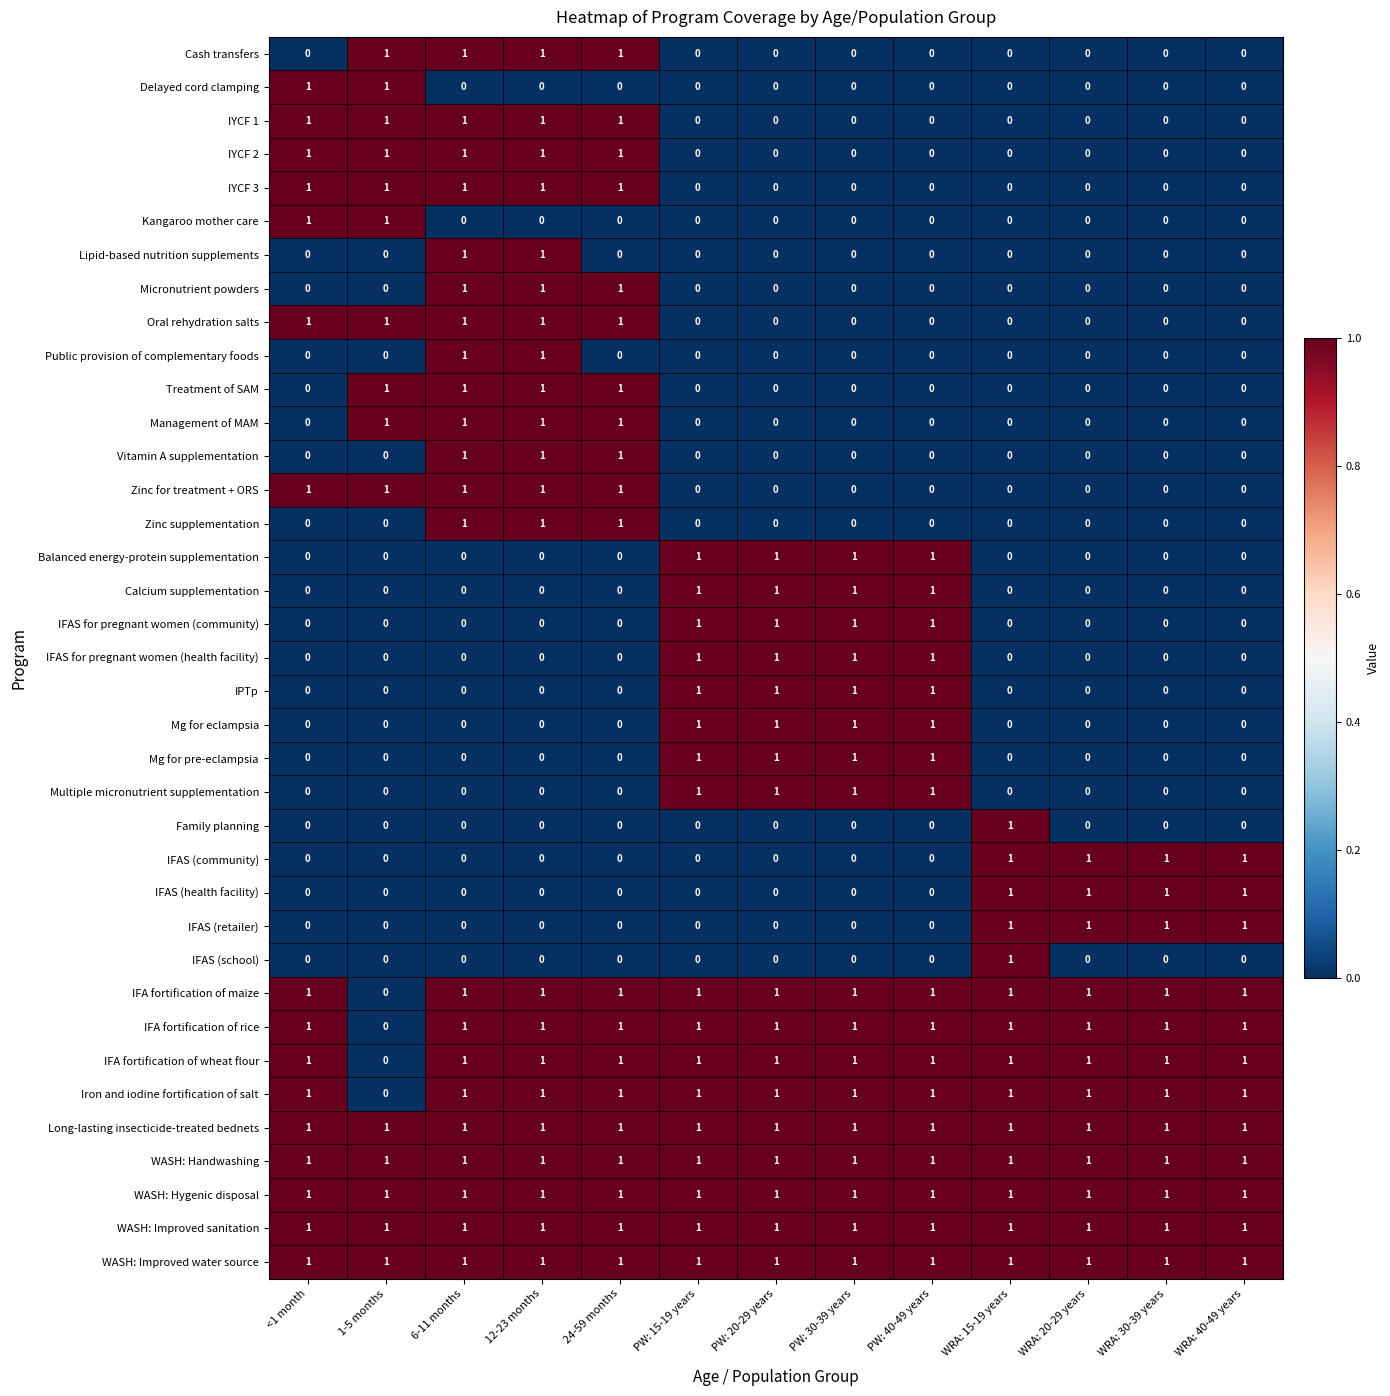

Count the IFAS for pregnant women (health facility) values in the range 0 to 1.

13